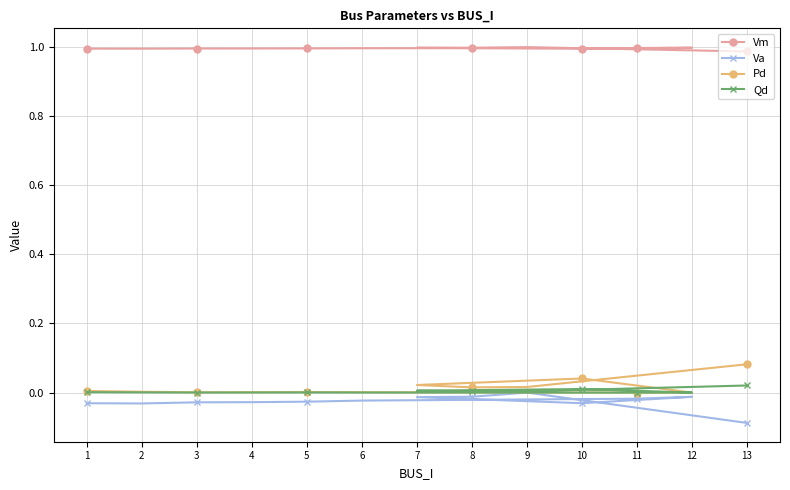

True or false: Pd and Vm cross at least once.

False